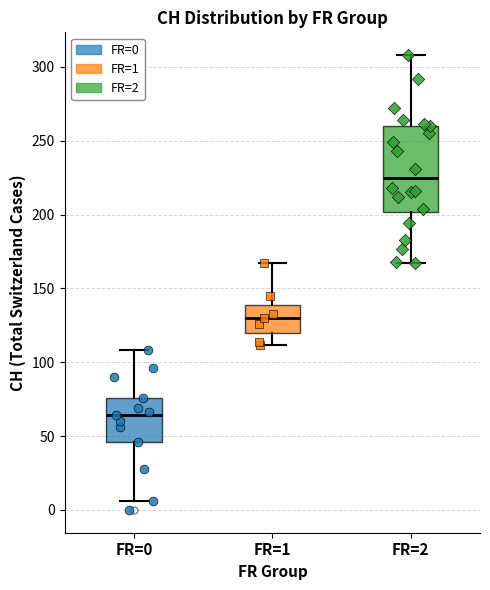

Where is the lower edge of the box for FR=2 on the y-axis? The values are not printed on the chart, so give them approximately, as read against the axis.

200